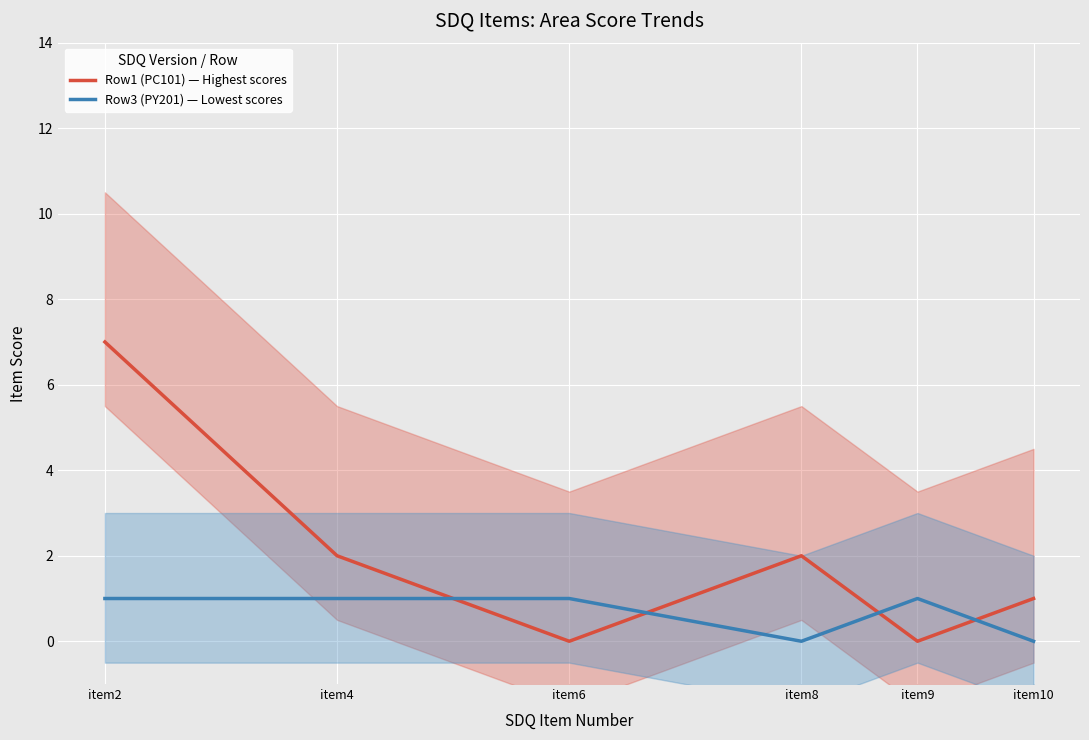

Read the Row1 (PC101) — Highest scores value at item2.

7